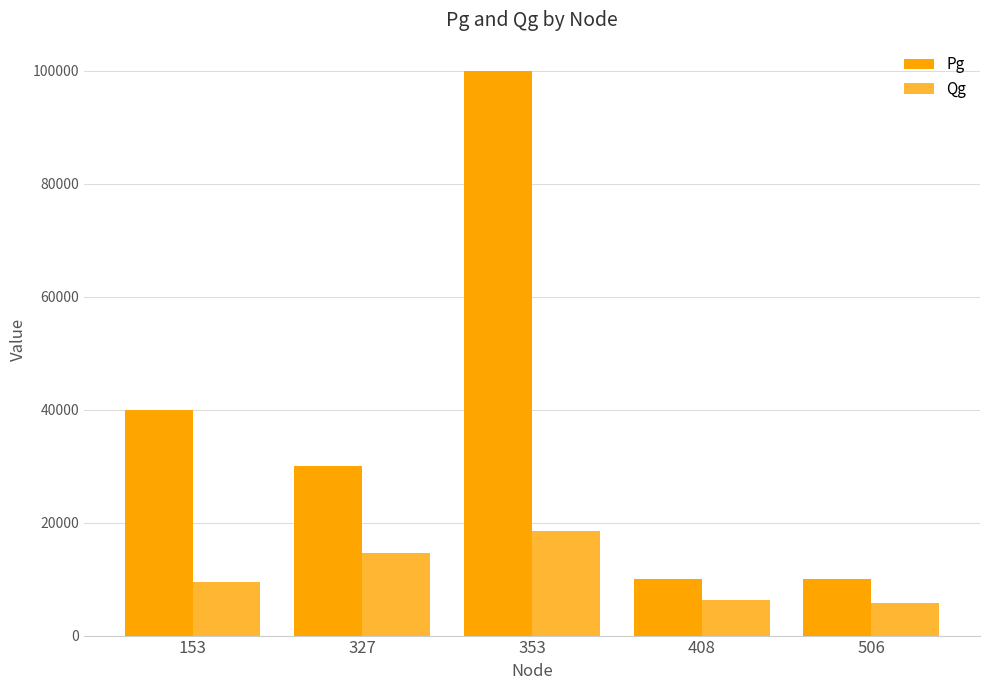

True or false: Pg has a value of 10000.0 at 408.

True